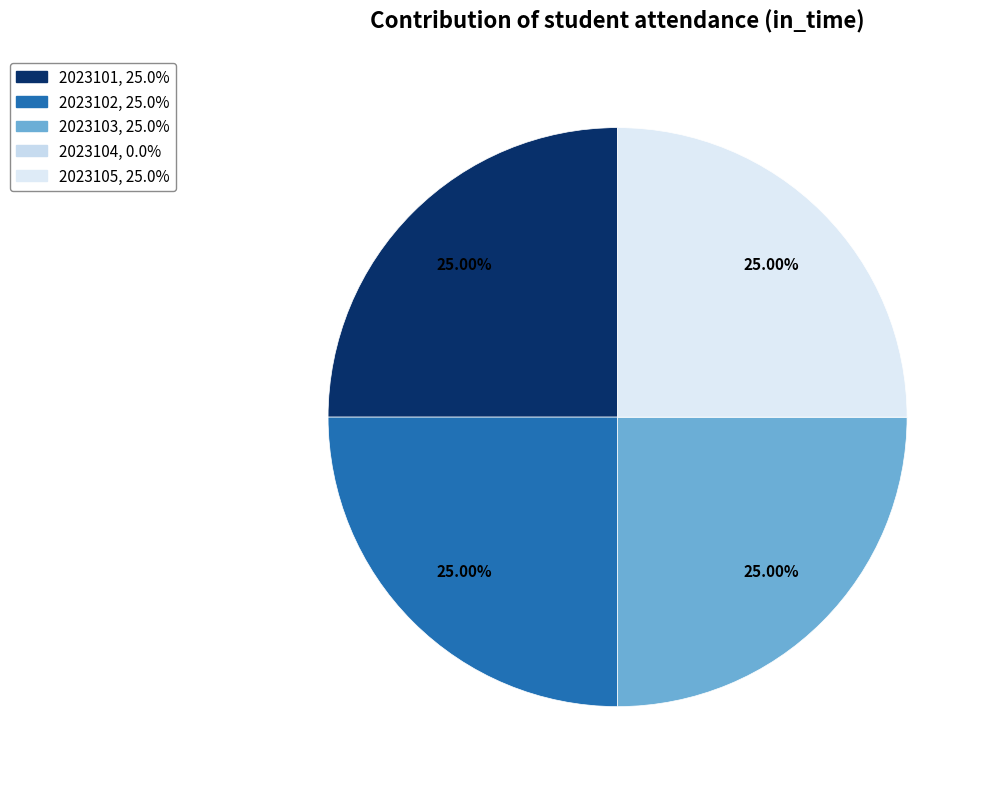

Combined, what portion of the pie is 2023101 and 2023105?

50.0%